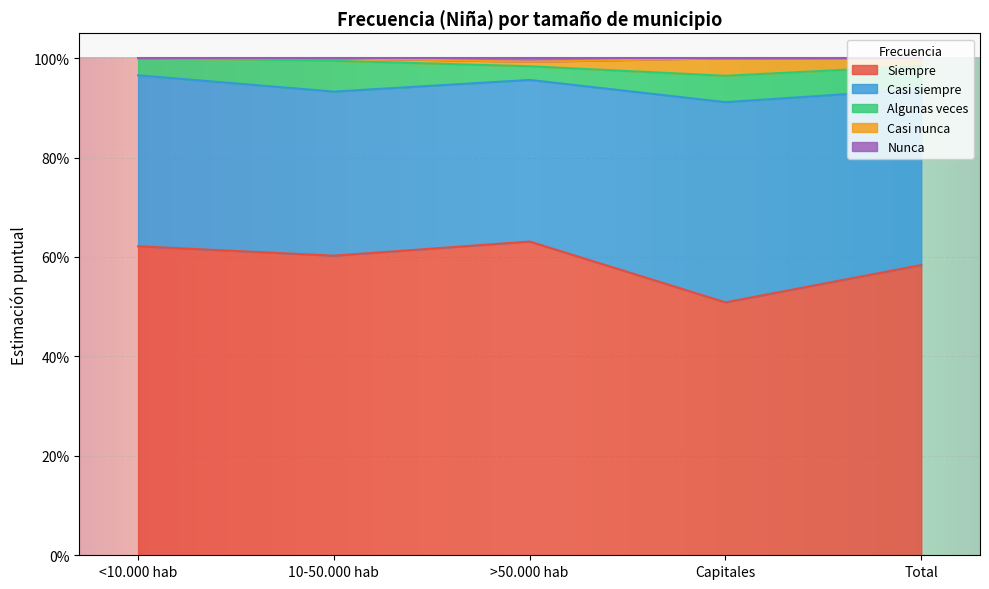

Reading left to right, what are all the values shown in this chart?

Siempre: 0.6	0.6	0.6	0.5	0.6
Casi siempre: 0.3	0.3	0.3	0.4	0.4
Algunas veces: 0.0	0.1	0.0	0.1	0.0
Casi nunca: 0.0	0.0	0.0	0.0	0.0
Nunca: 0.0	0.0	0.0	0.0	0.0